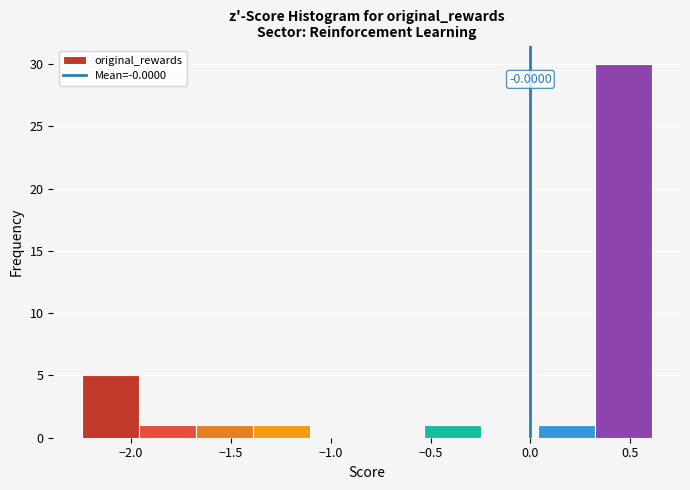

Which range on the x-axis has the tallest bar?

0.30 to 0.60